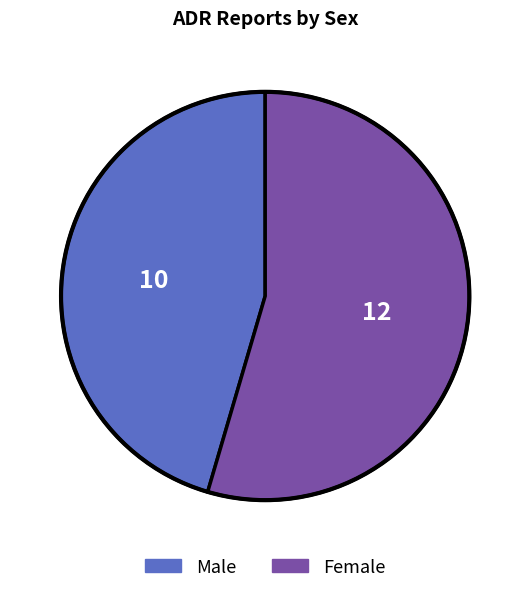

True or false: Male accounts for 45% of the total.

True